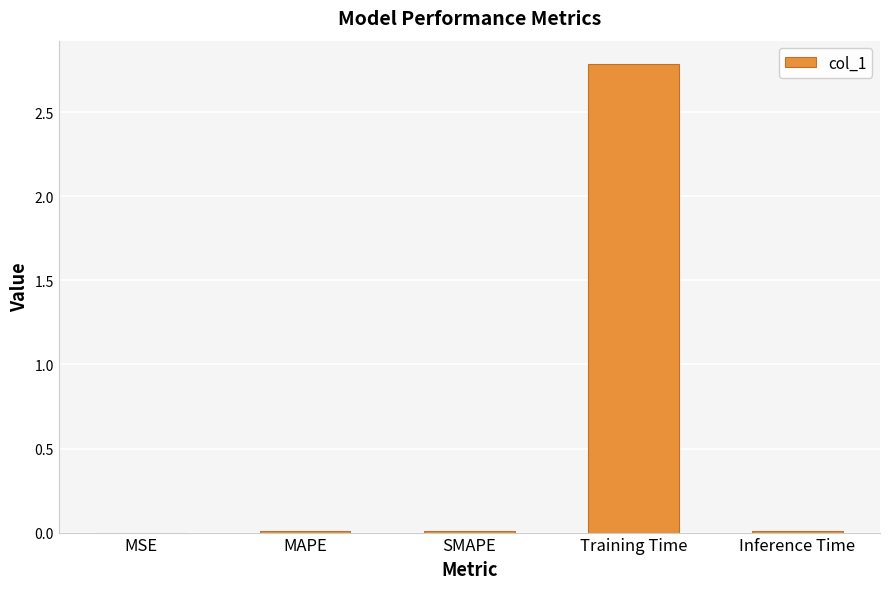

Between Training Time and MAPE, which is larger?

Training Time